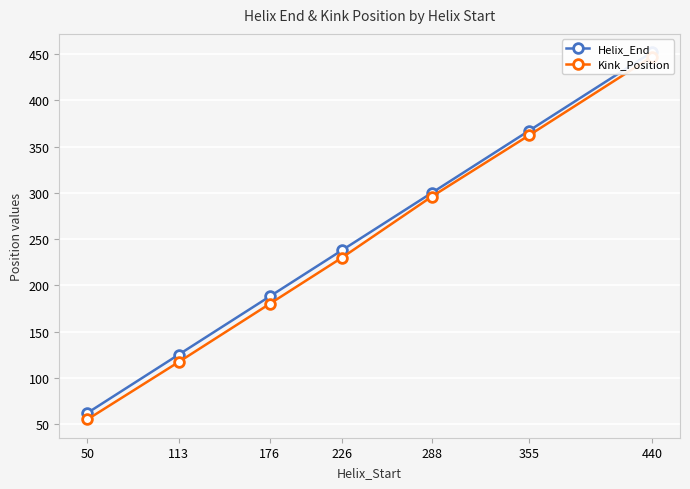

Rank the series at 226 from highest to lowest value.

Helix_End, Kink_Position